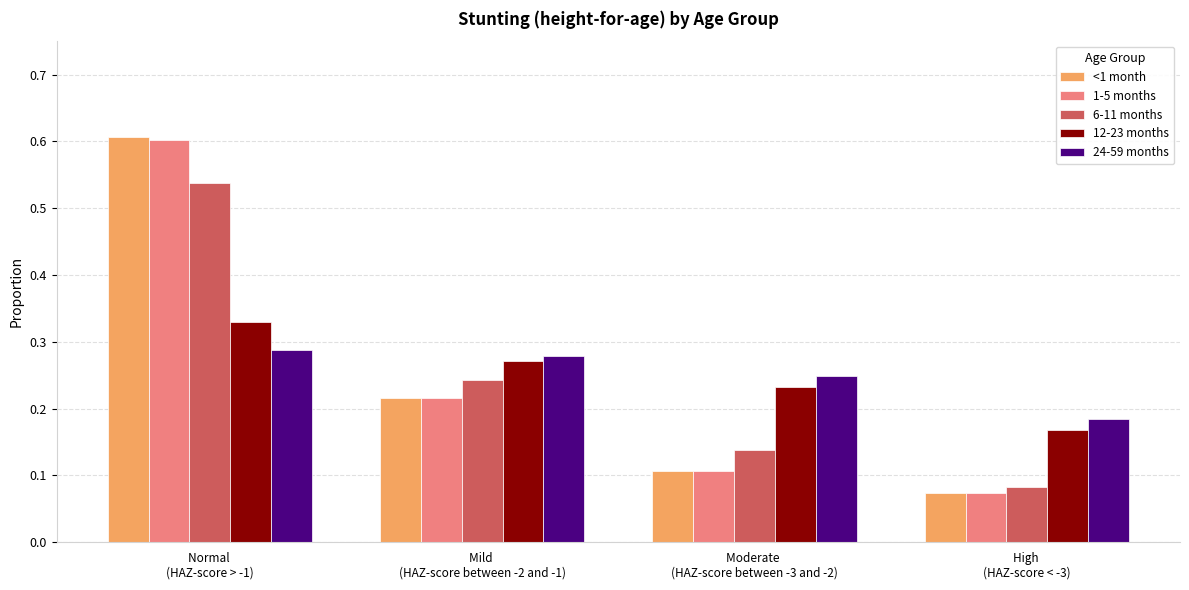

How many 1-5 months values are between 0 and 1?

4